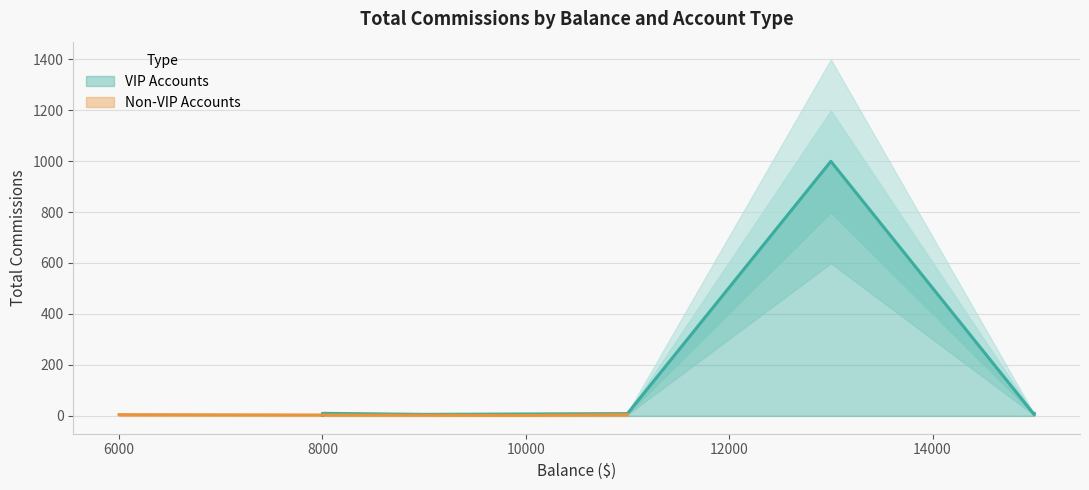

Reading right to left, extract all data points from this chart.

10=6	9=5	8=2	7=999	6=5	5=2	4=10	3=5	2=9	1=10